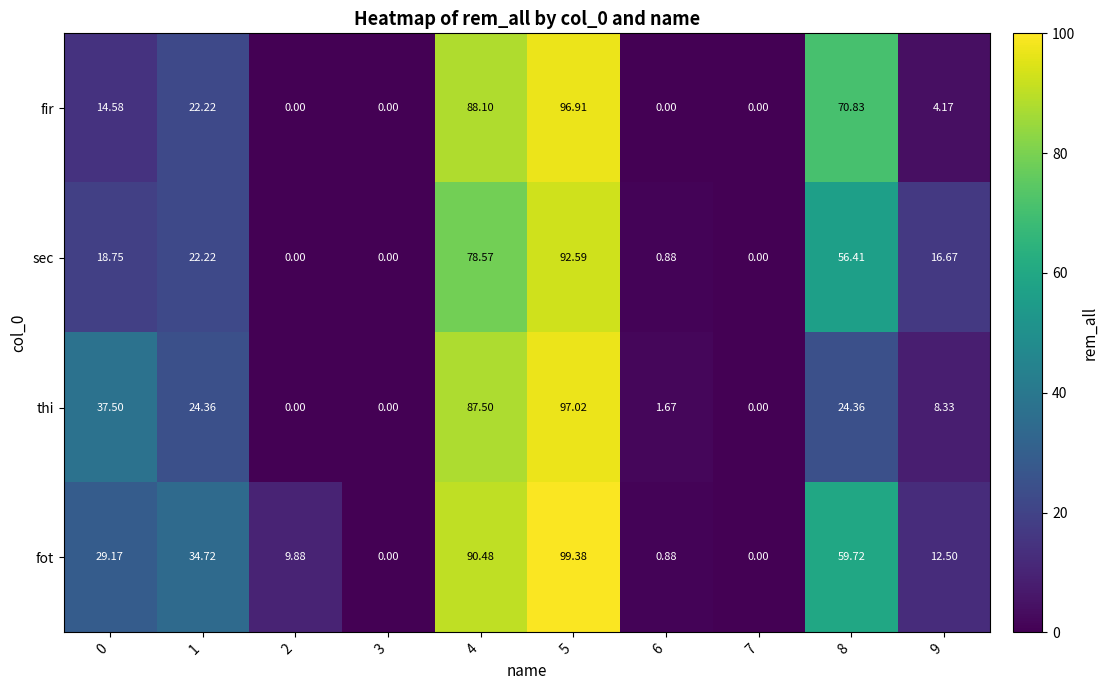

Which series changed the most between 2 and 4?

fir